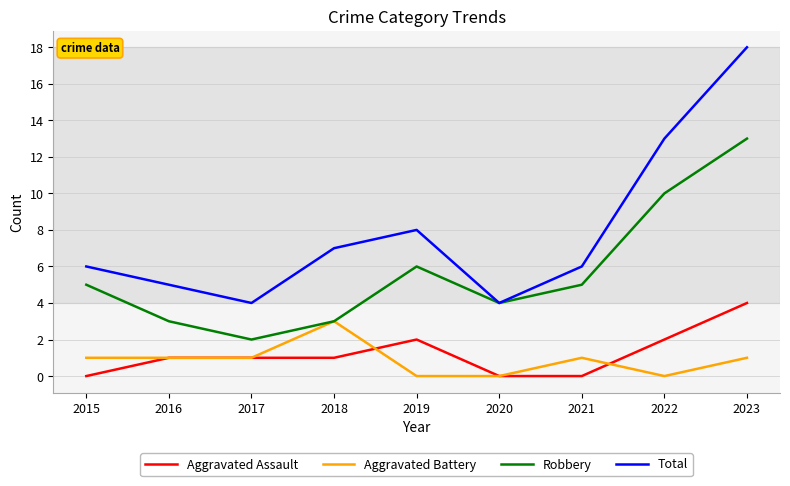

True or false: Robbery and Aggravated Assault intersect in this chart.

False